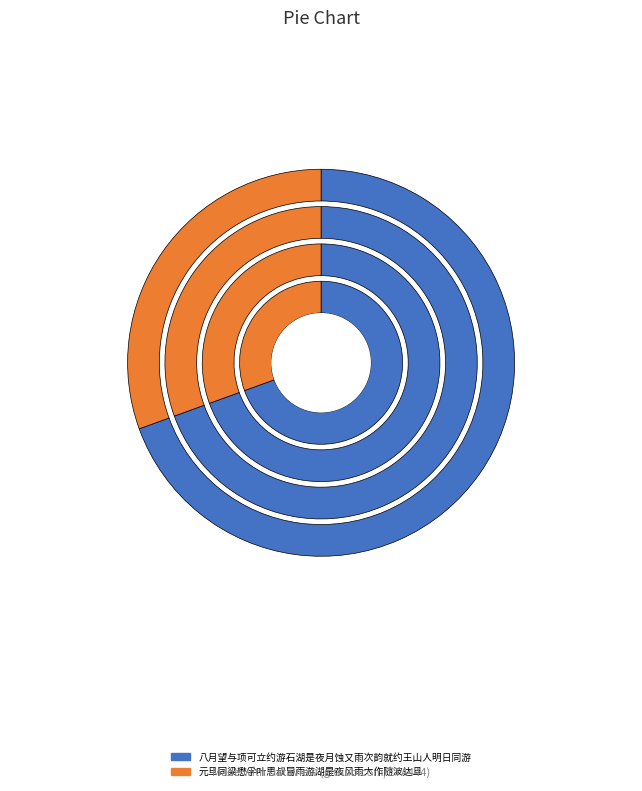

How many segments does this pie chart have?

2